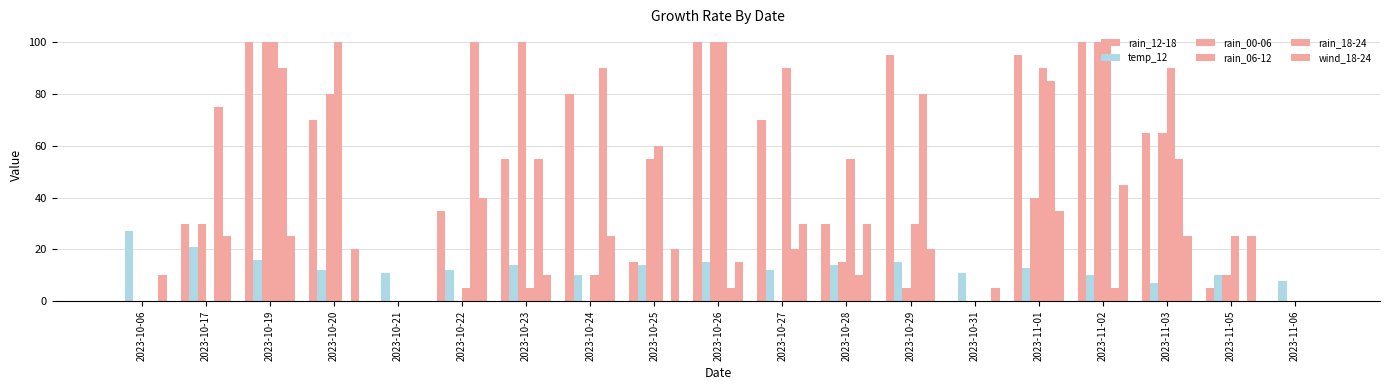

How many data points does each series have?

19